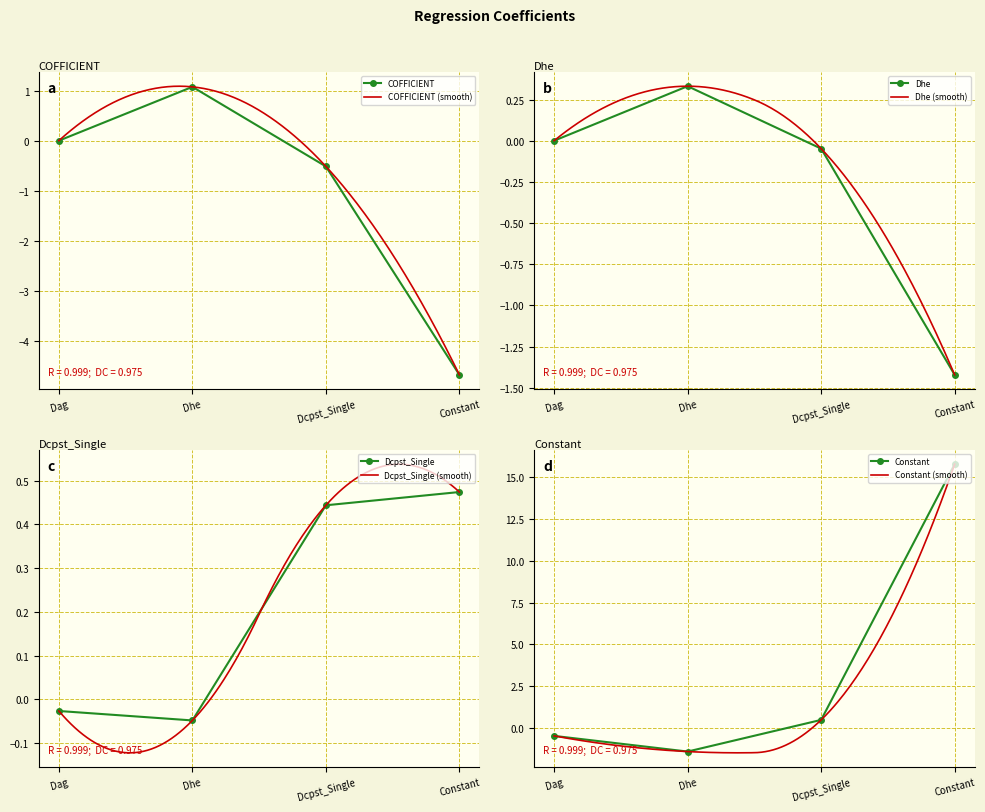

At which category does the chart reach its peak across all series?

Constant